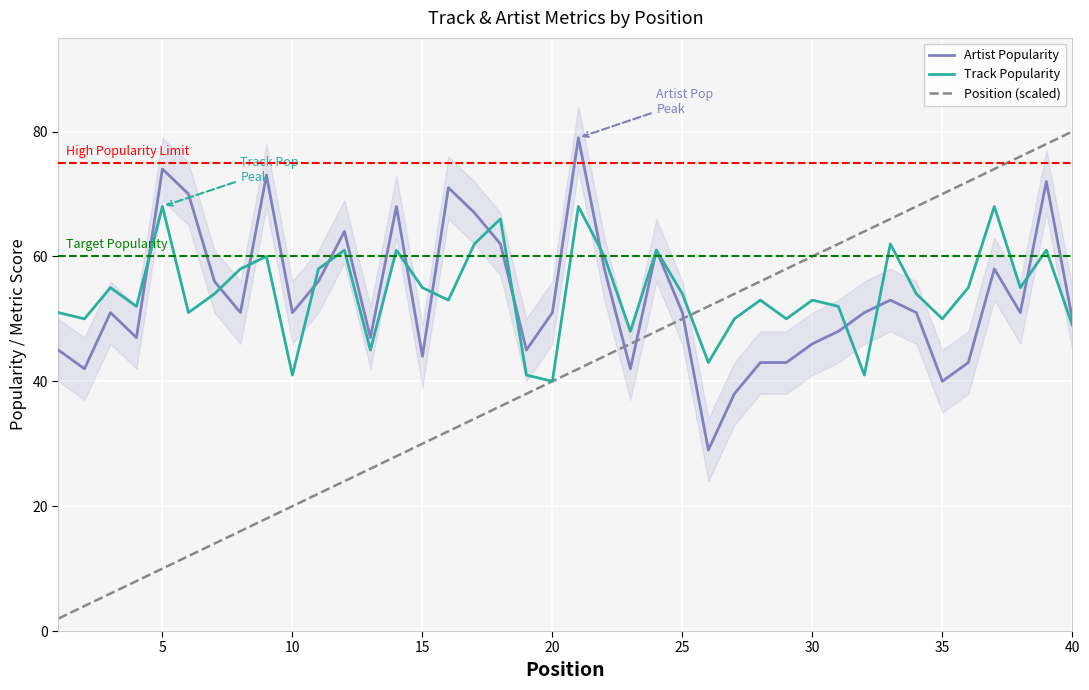

After their last crossing, which series has the higher values: Track Popularity or Artist Popularity?

Artist Popularity